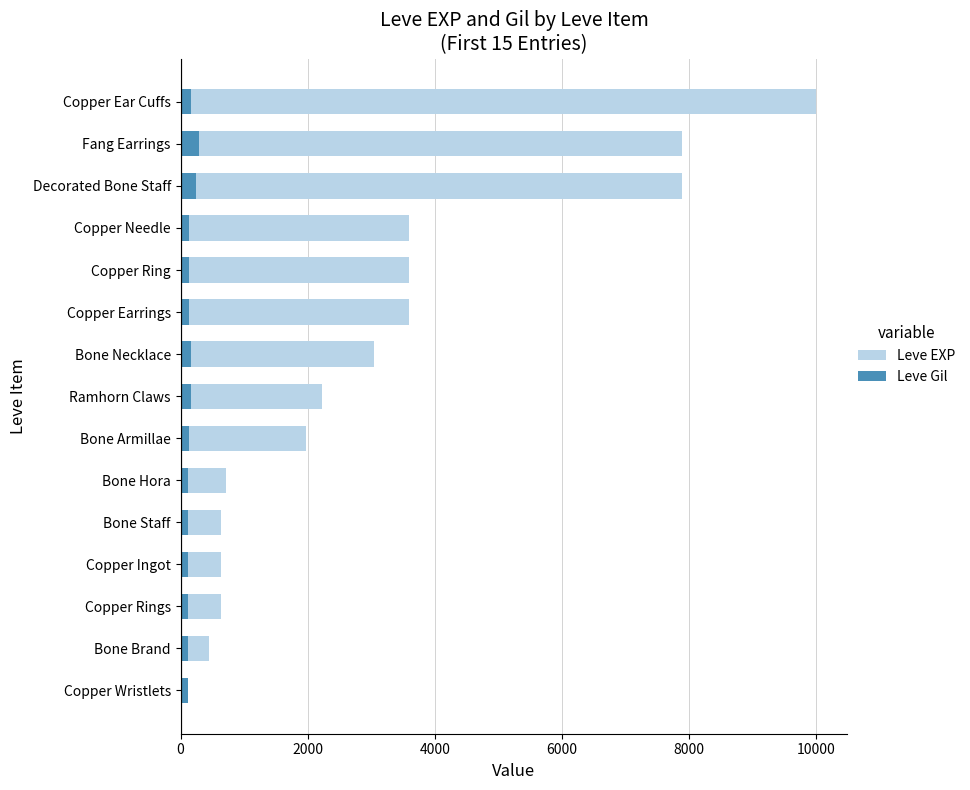

What is the average value of the Leve EXP series?

3124